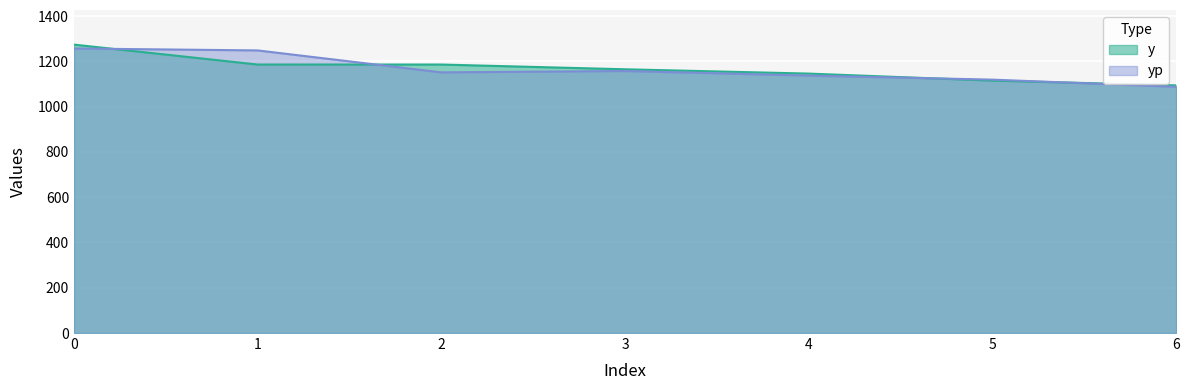

Between which two adjacent categories do y and yp first intersect?

0 and 1